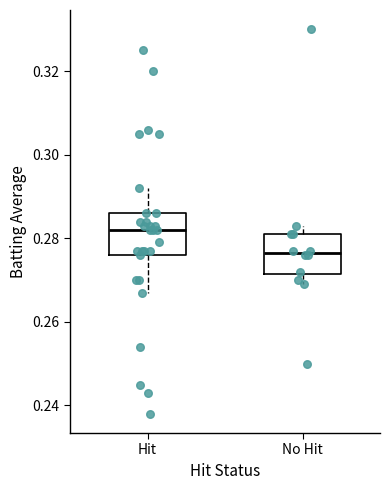

Where does the lower whisker of the box for Hit end on the y-axis? The values are not printed on the chart, so give them approximately, as read against the axis.

0.268